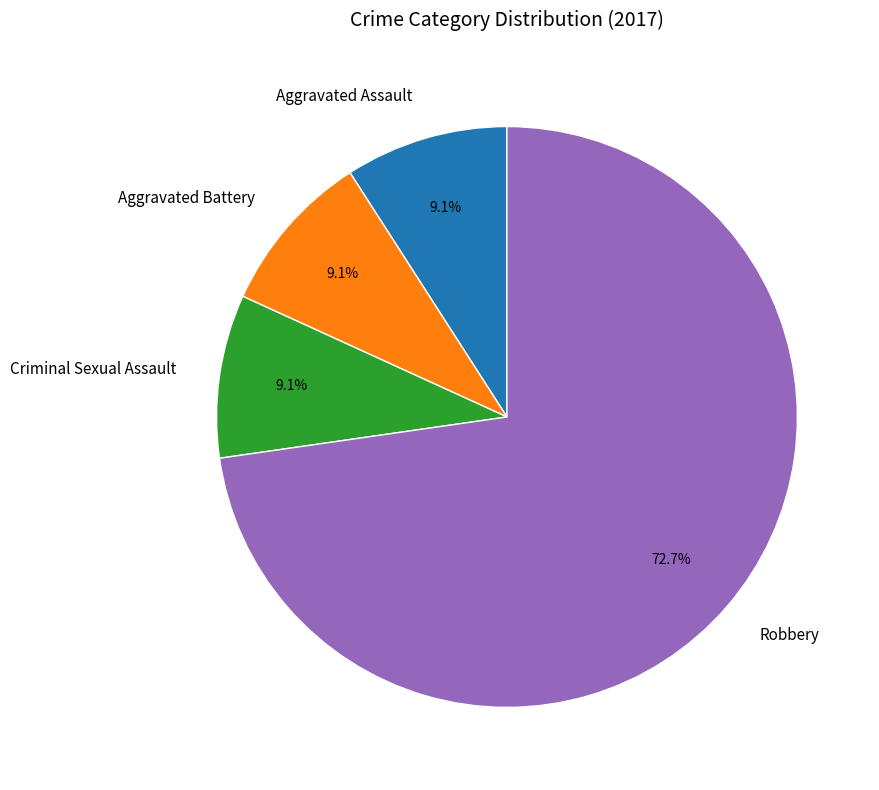

Approximately how many times larger is the value at Aggravated Battery compared to Criminal Sexual Assault?

1.0